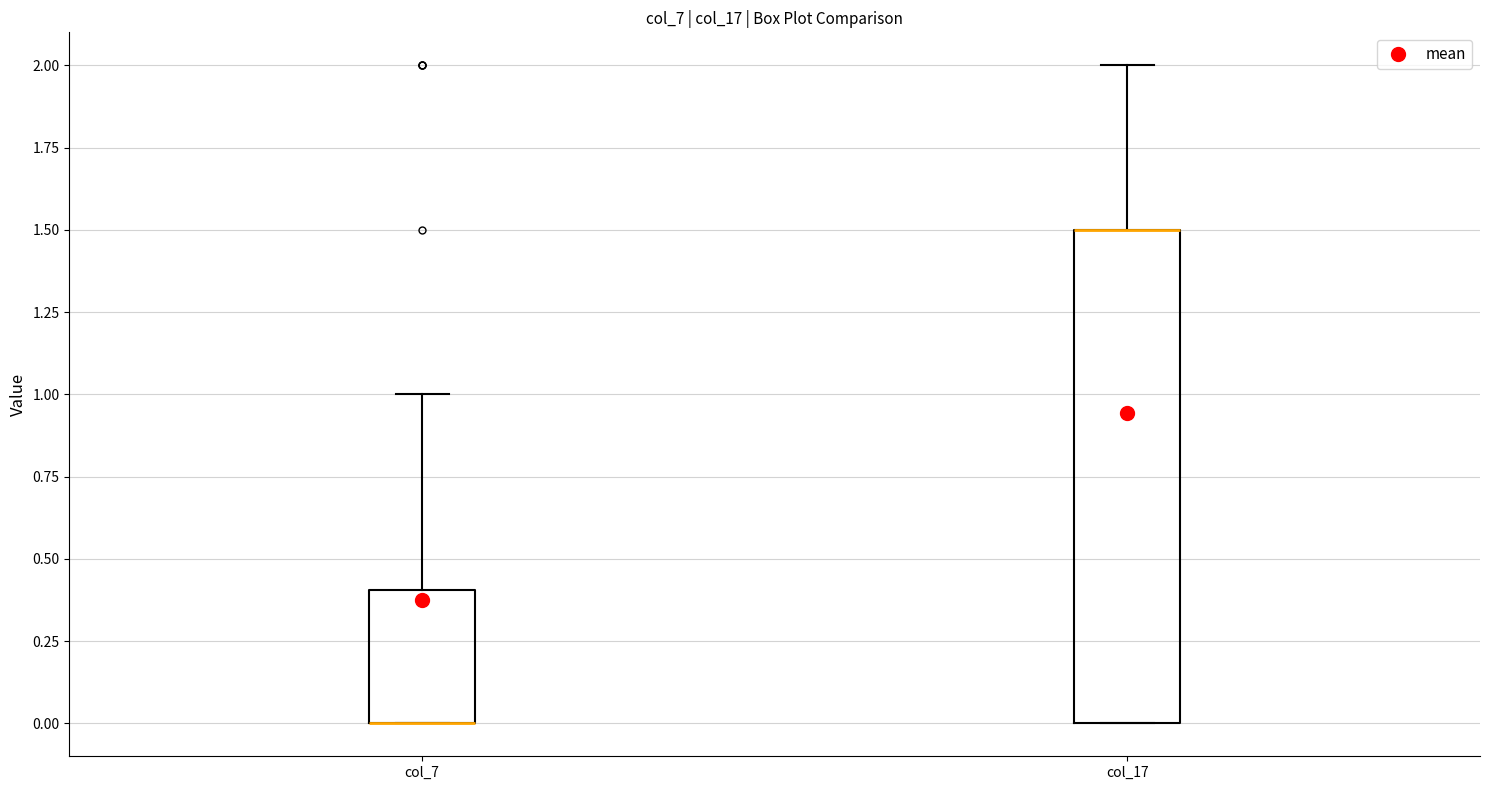

Reading left to right, read every box against the y-axis: the position of its median line, the range the box covers, and the ends of its whiskers. The values are not printed on the chart, so give them approximately, as read against the axis.

col_7: median 0.0 (drawn on the box's lower edge), box 0.0 to 0.4, whiskers 0.0 to 1.0
col_17: median 1.5 (drawn on the box's upper edge), box 0.0 to 1.5, whiskers 0.0 to 2.0